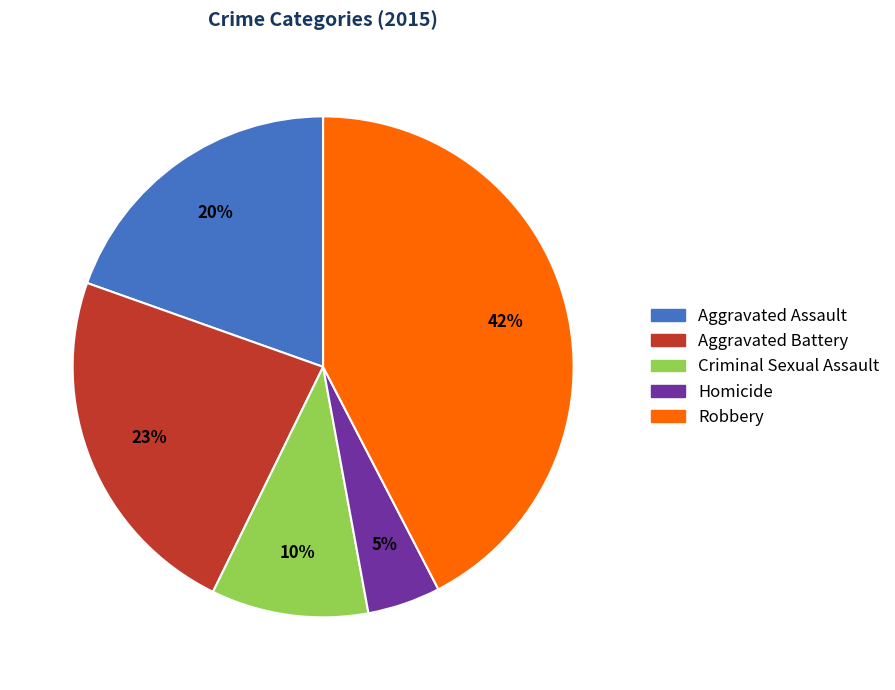

How many segments does this pie chart have?

5